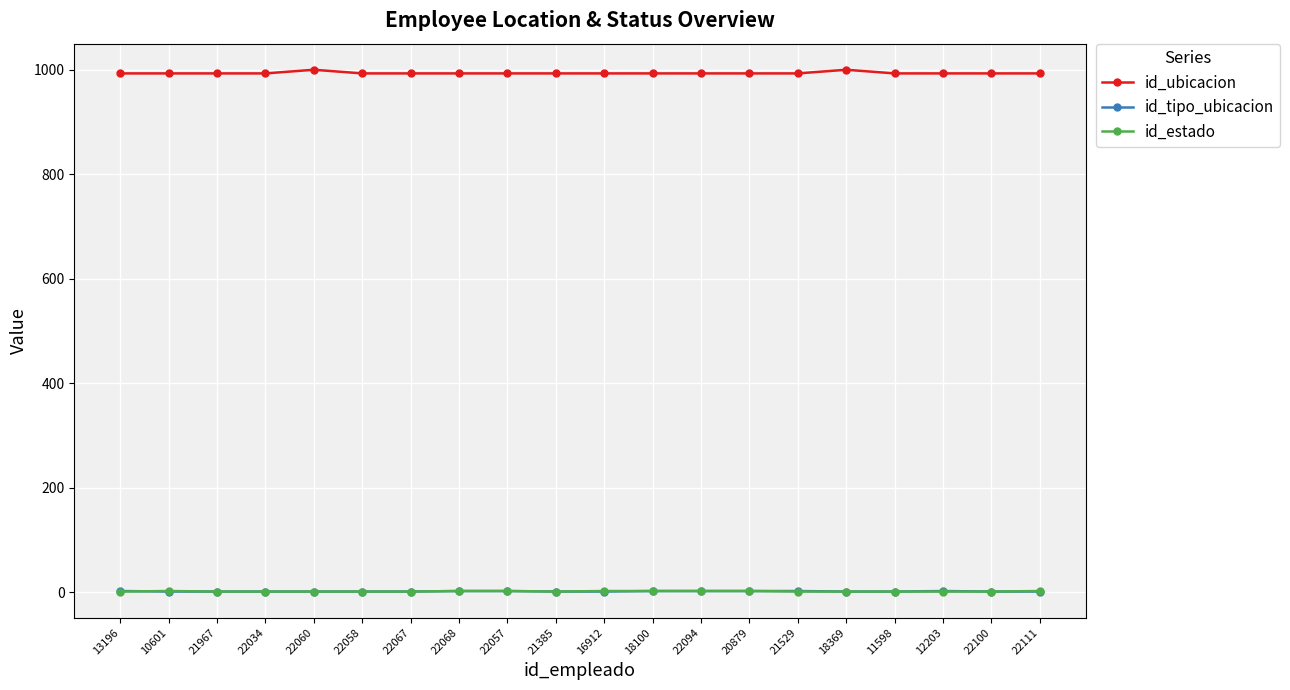

How many data points does each series have?

20